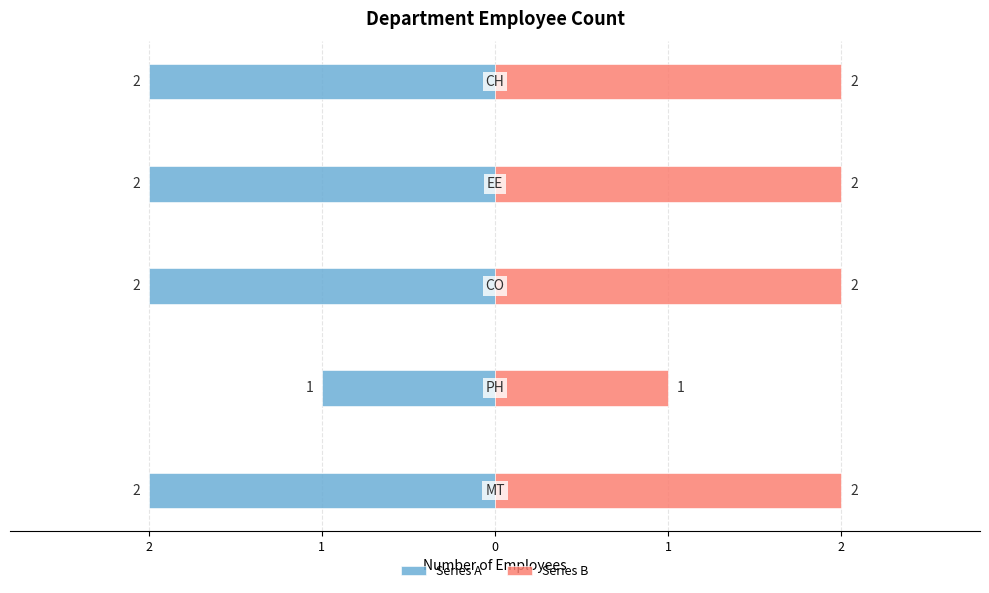

The value of Series A at 1 is -2. True or false?

True